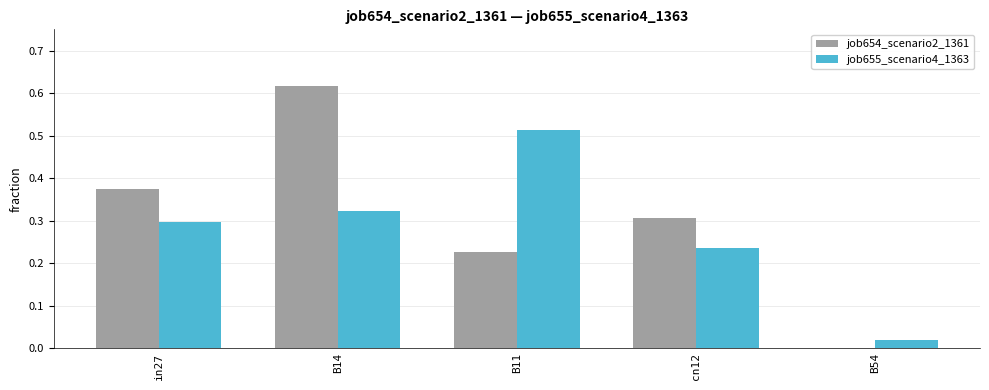

At which category is the sum across all series the highest?

B14